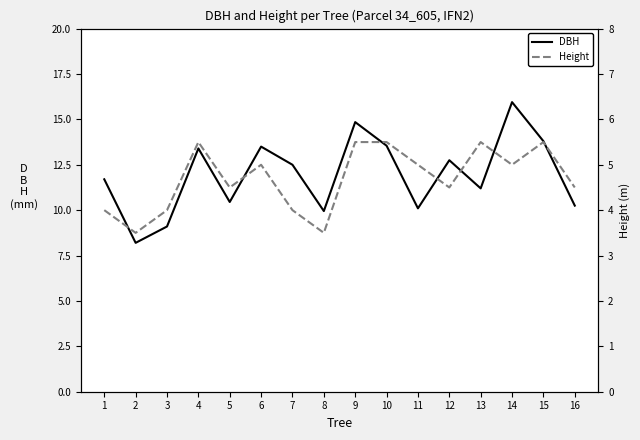

What are all the series names shown in the legend?

DBH, Height